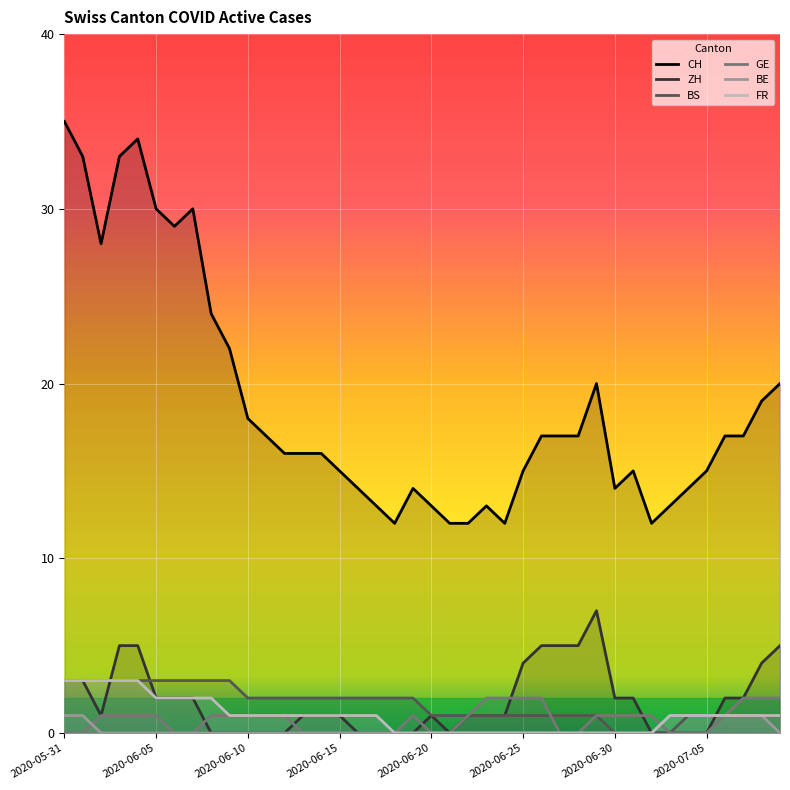

True or false: BE and CH intersect in this chart.

False